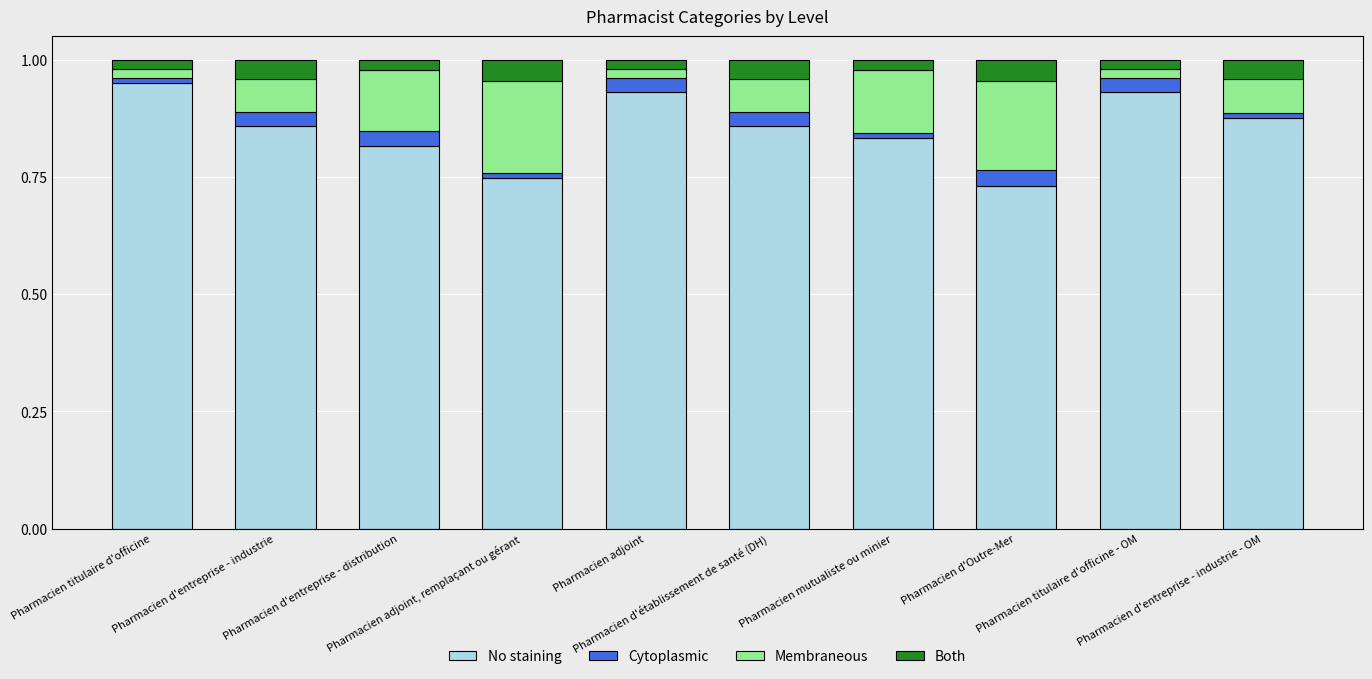

Are the bars grouped side by side (vs. stacked)?

No